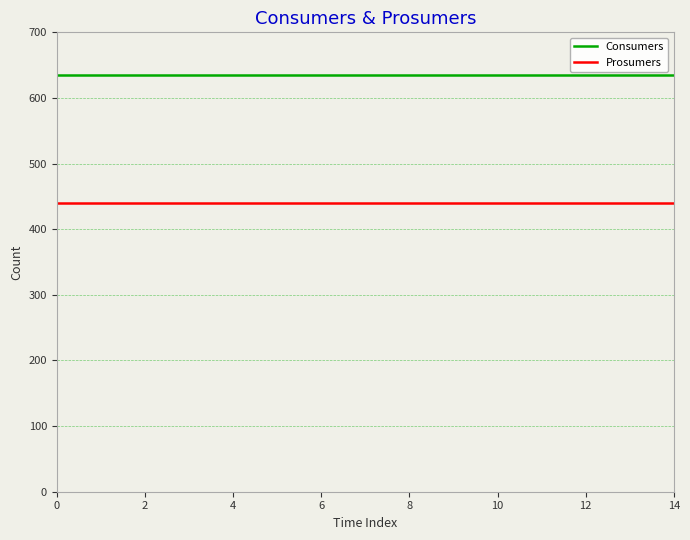

What is the greatest value displayed?

635